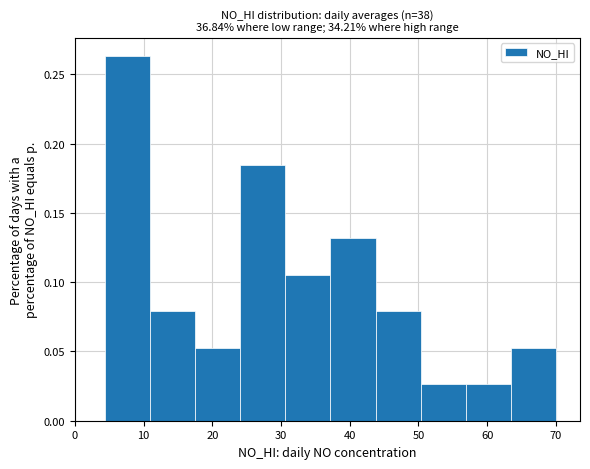

How tall is the bar that spans 44 to 50 on the x-axis? Neither the bar edges nor the heights are printed on the chart, so give them approximately, as read against the axes.

0.080